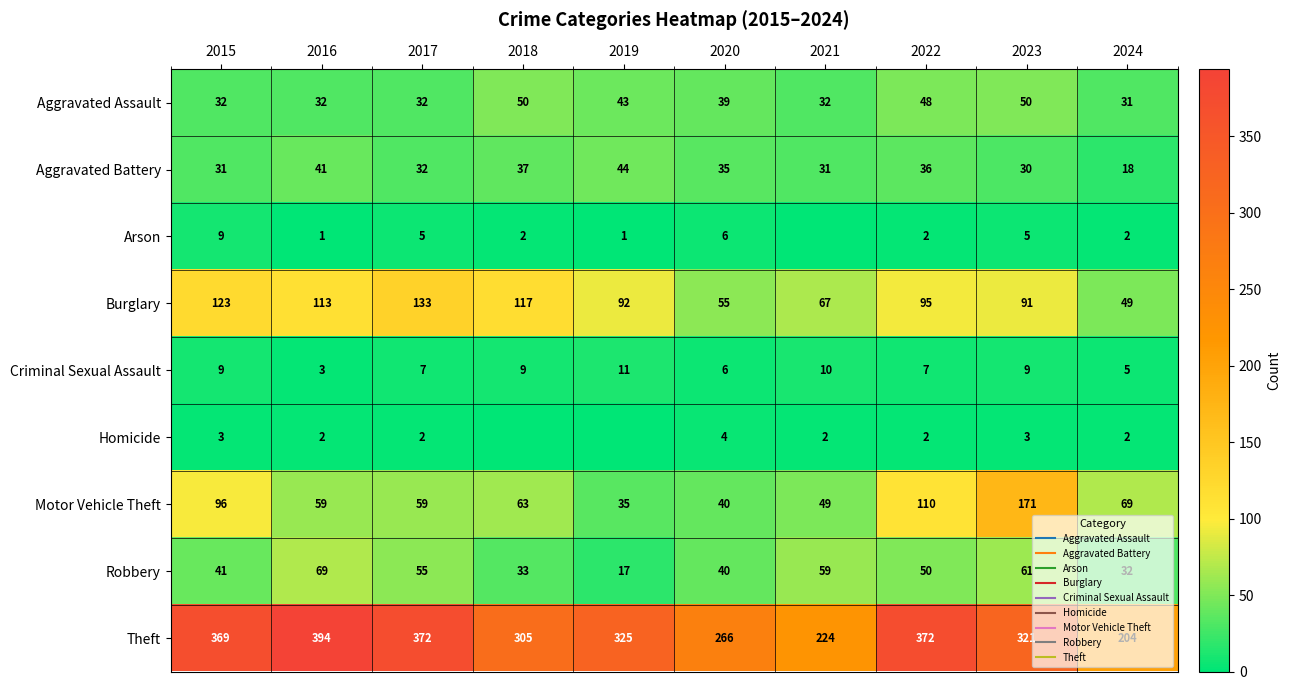

Which category has the lowest value in the Robbery series?

2019